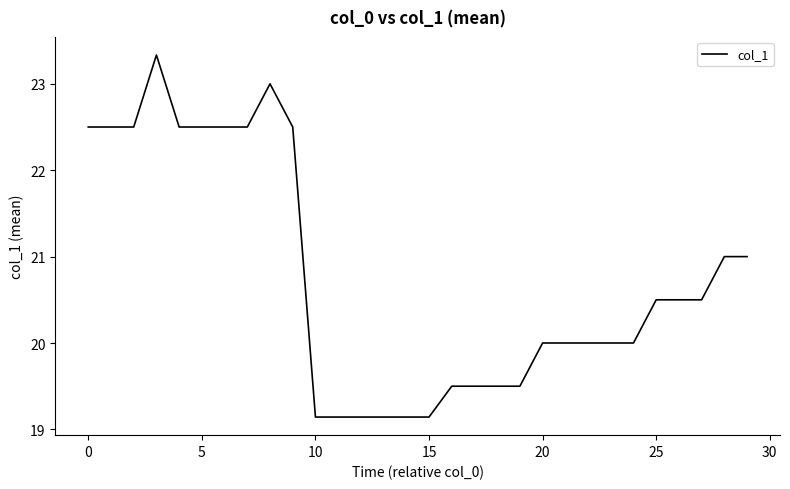

What is the greatest value displayed?

23.3